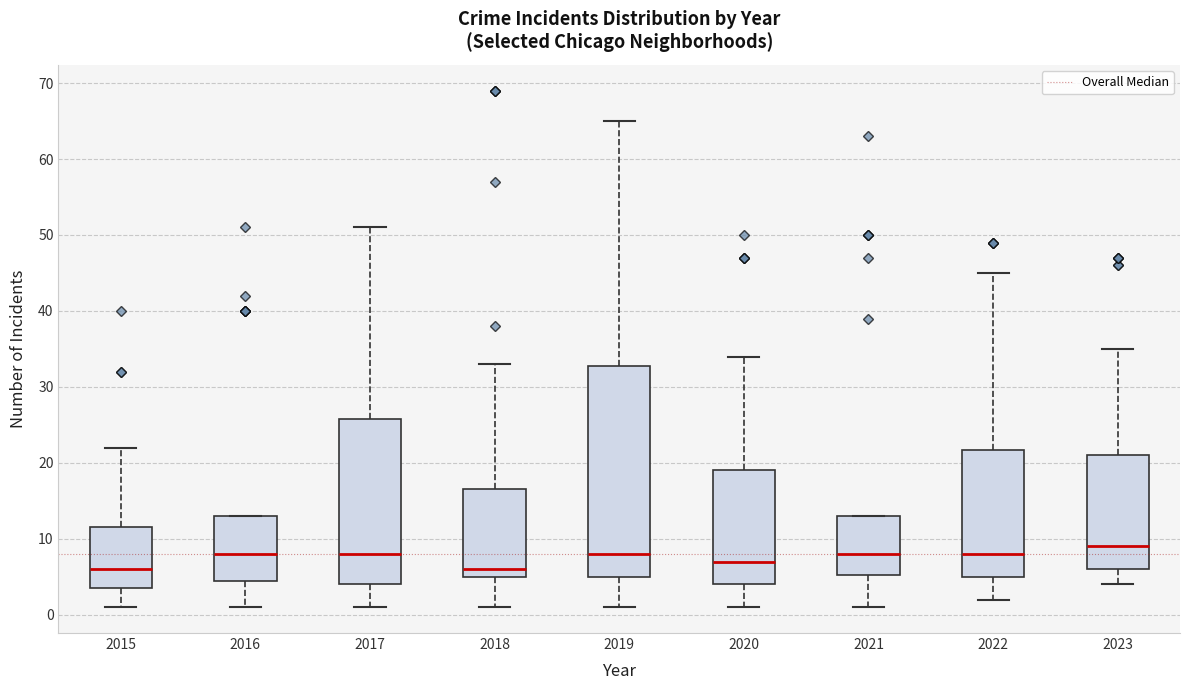

Which box is the tallest, from its lower edge to its upper edge?

2019